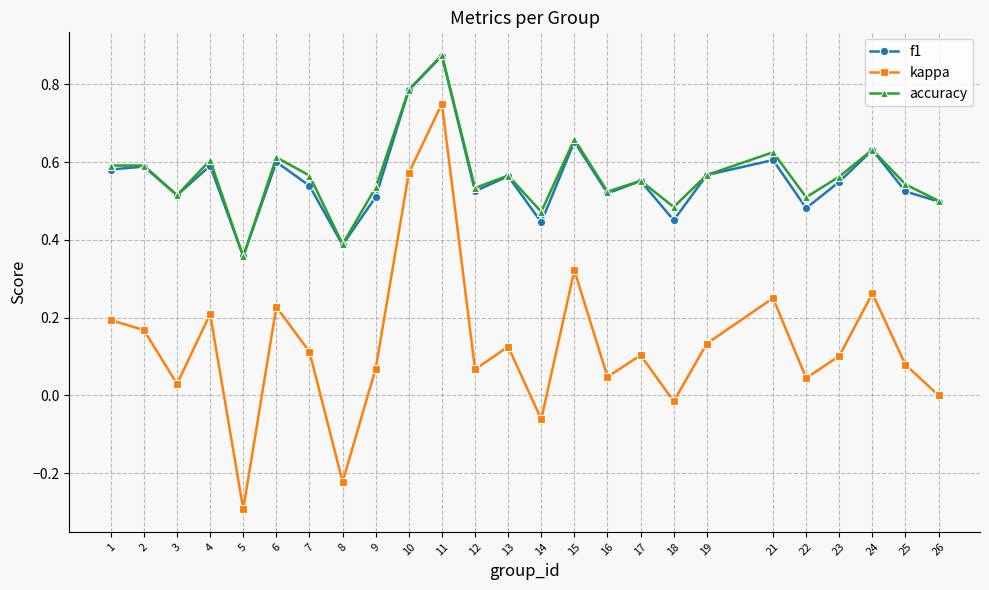

In kappa, how many points are higher than both neighbors (excluding endpoints)?

8